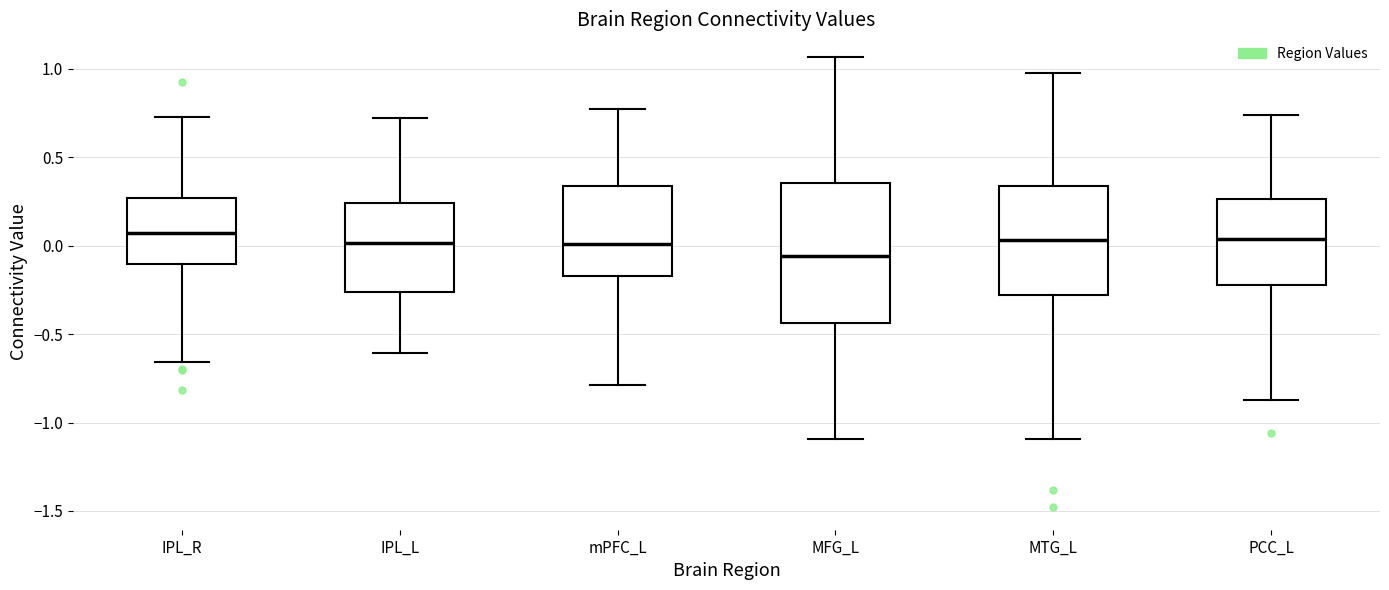

Reading left to right, read every box against the y-axis: the position of its median line, the range the box covers, and the ends of its whiskers. The values are not printed on the chart, so give them approximately, as read against the axis.

IPL_R: median 0.05, box -0.10 to 0.25, whiskers -0.65 to 0.75
IPL_L: median 0.00, box -0.25 to 0.25, whiskers -0.60 to 0.70
mPFC_L: median 0.00, box -0.15 to 0.35, whiskers -0.80 to 0.75
MFG_L: median -0.05, box -0.45 to 0.35, whiskers -1.10 to 1.05
MTG_L: median 0.05, box -0.30 to 0.35, whiskers -1.10 to 0.95
PCC_L: median 0.05, box -0.20 to 0.25, whiskers -0.85 to 0.75